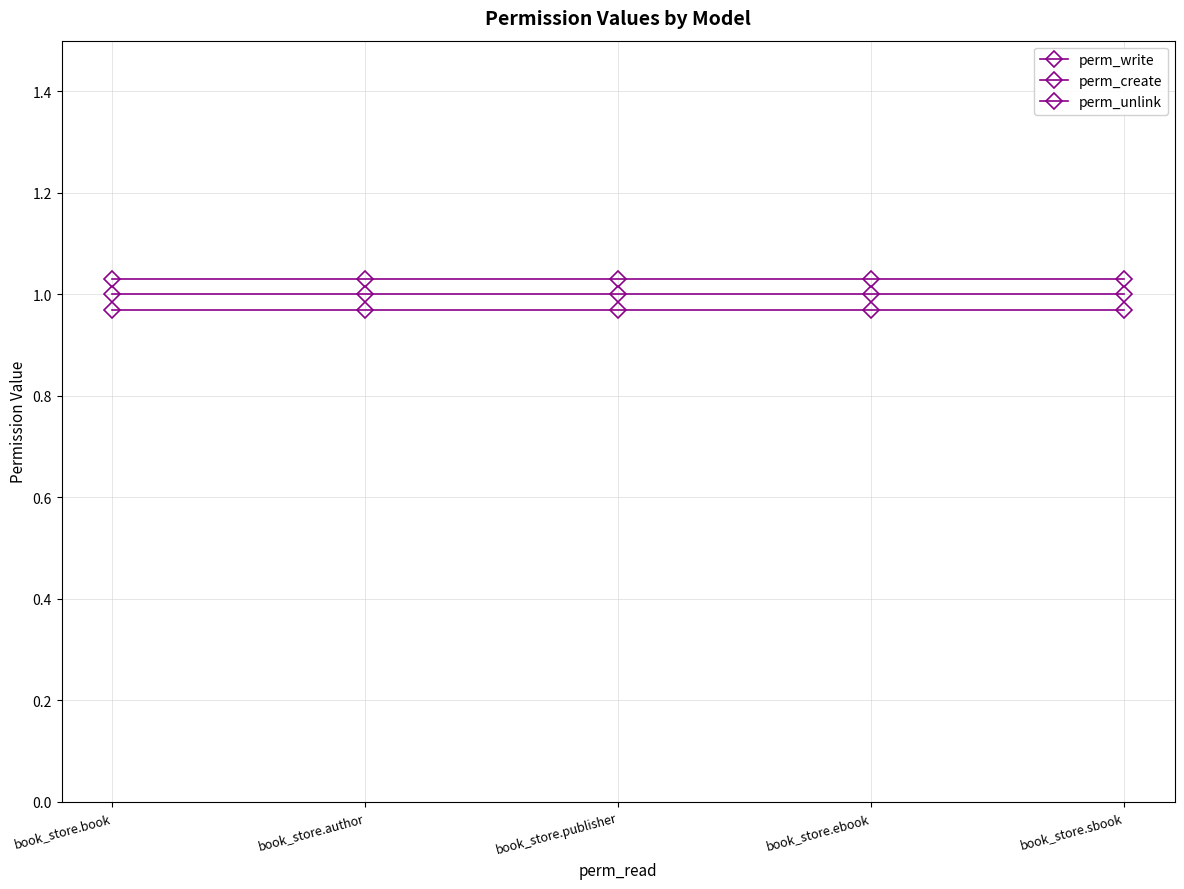

Is it true that perm_create equals 1.7 at book_store.author?

False